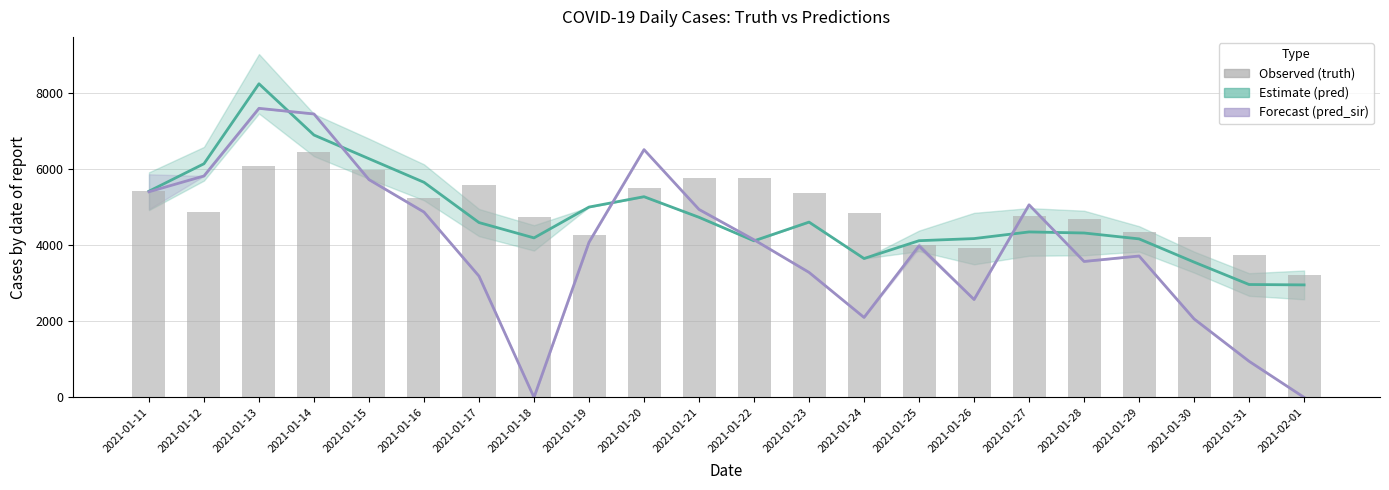

List the series in order of their peak value, lowest first.

Observed (truth), Estimate (pred_sir), Estimate (pred)